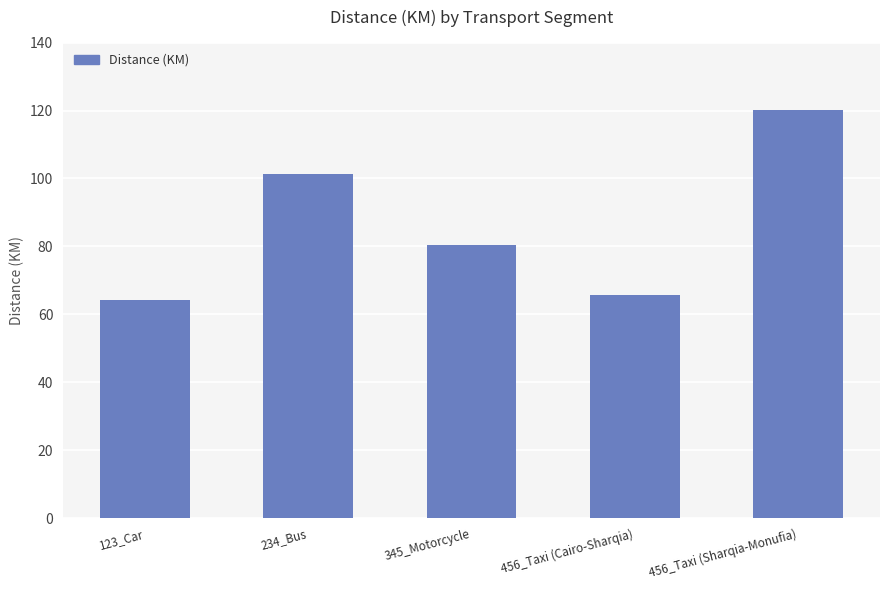

How many bars are there in total?

5